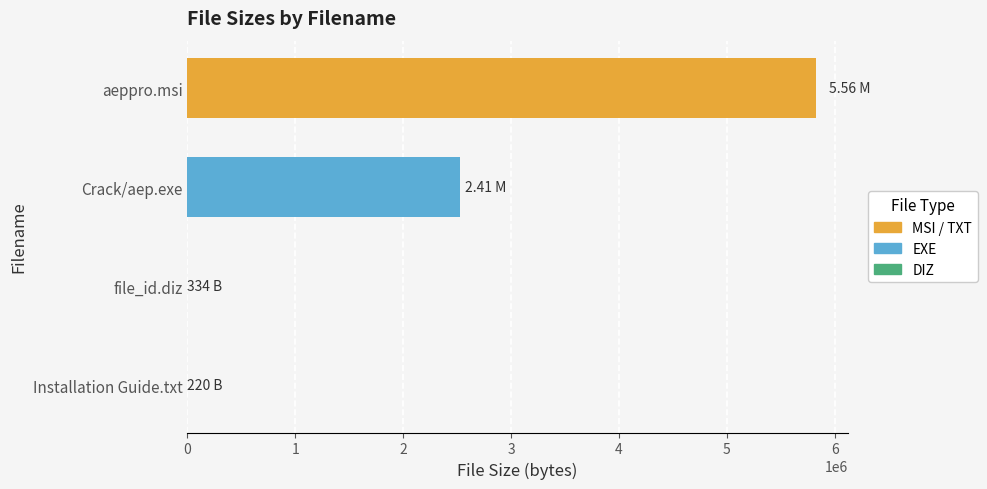

Are the bars grouped side by side (vs. stacked)?

No